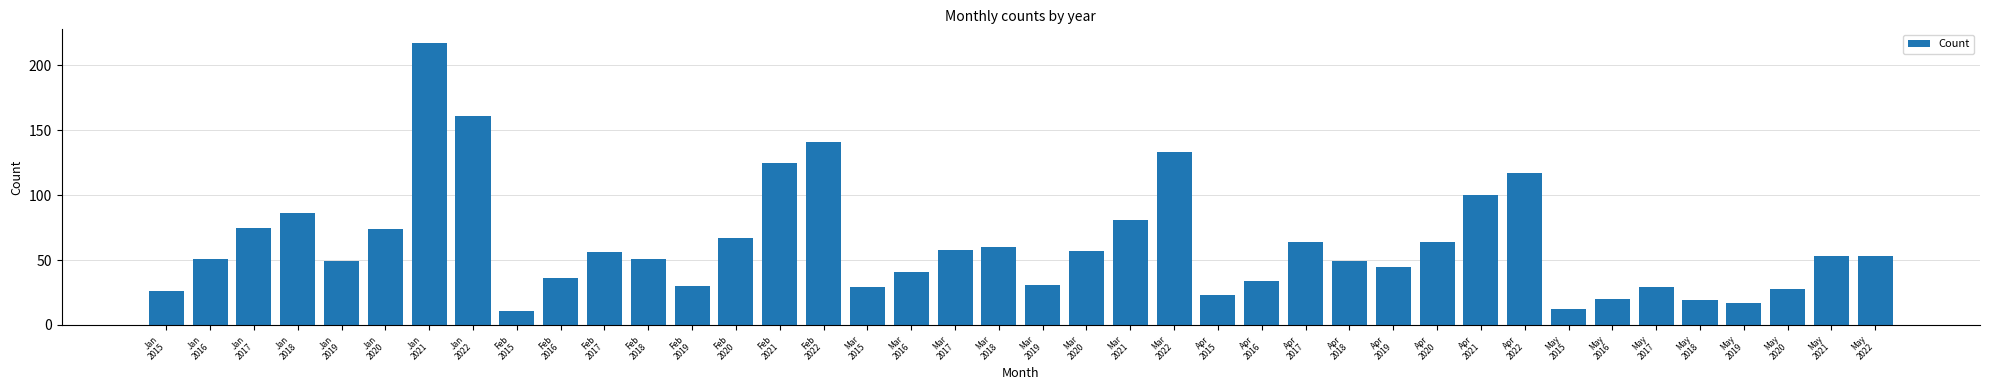

Reading left to right, extract all data points from this chart.

26	51	75	86	49	74	217	161	11	36	56	51	30	67	125	141	29	41	58	60	31	57	81	133	23	34	64	49	45	64	100	117	12	20	29	19	17	28	53	53